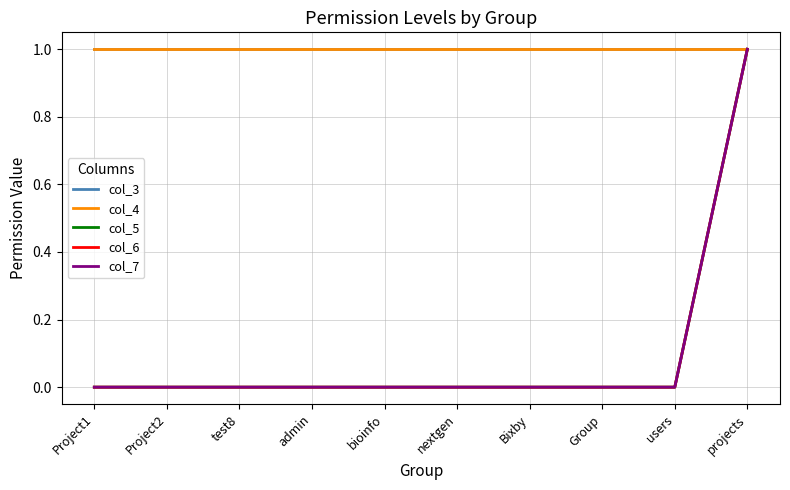

Which series has the widest spread of values?

col_5